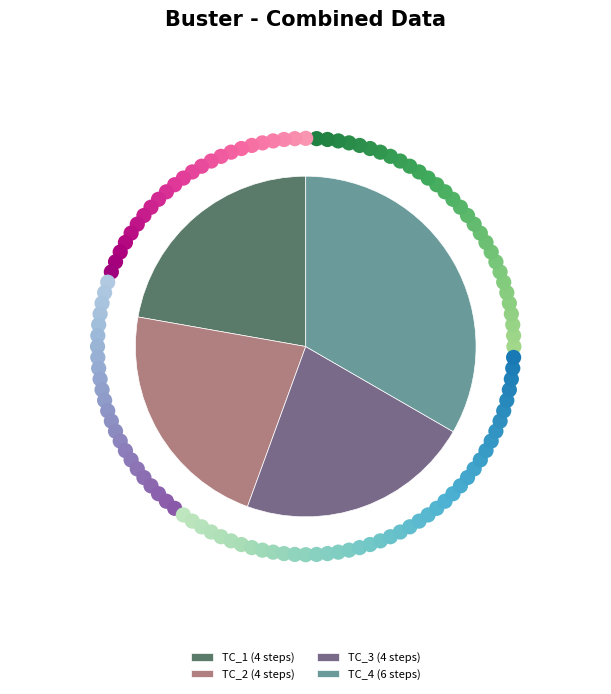

Rank the categories by value from highest to lowest.

TC_4 (6 steps), TC_1 (4 steps), TC_2 (4 steps), TC_3 (4 steps)